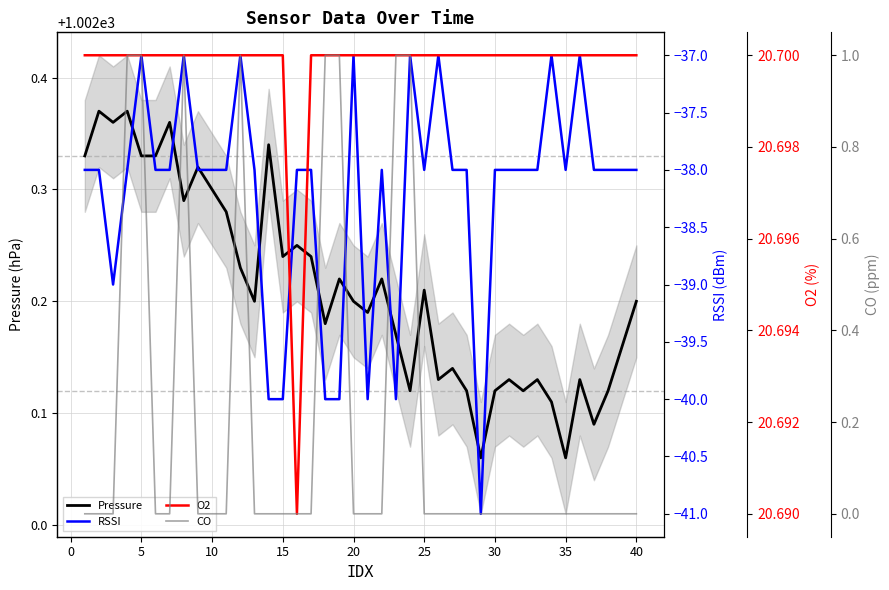

Is it true that O2 equals 4.3 at 45?

False